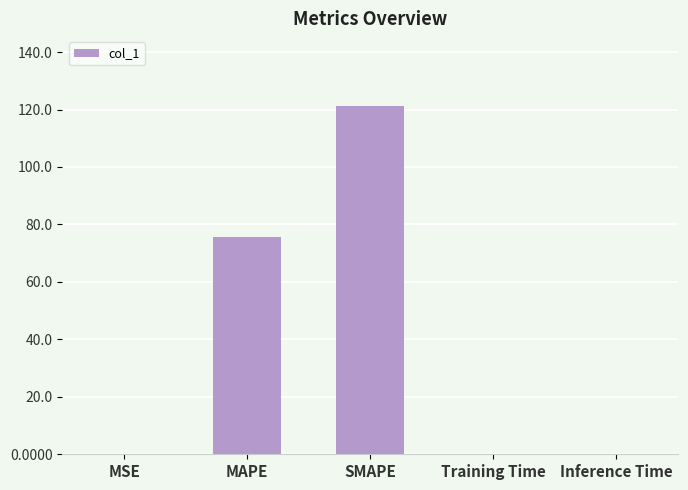

The value at Training Time is 0.0. True or false?

True